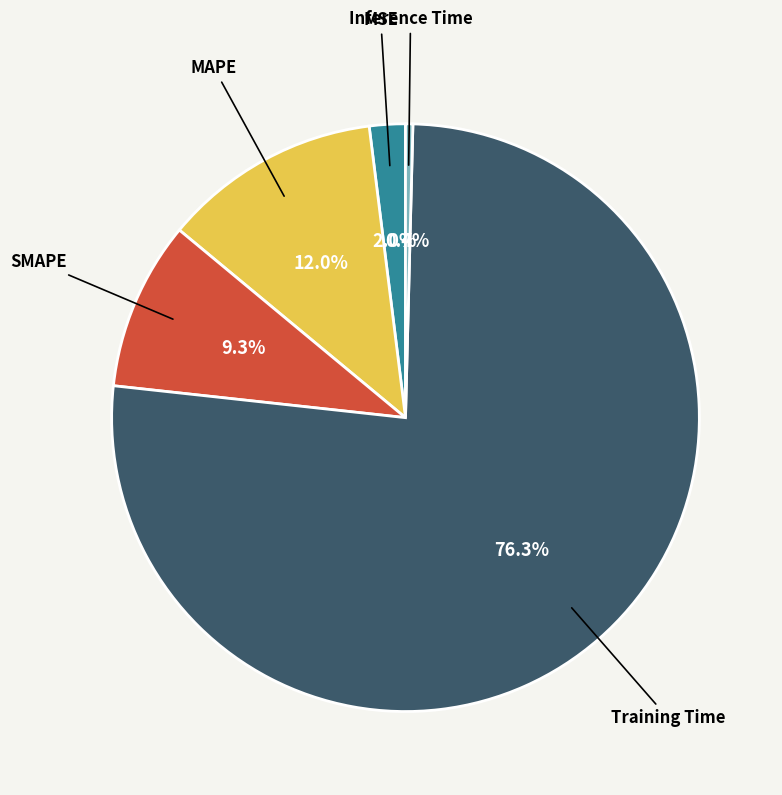

Does any single category account for the majority?

Yes